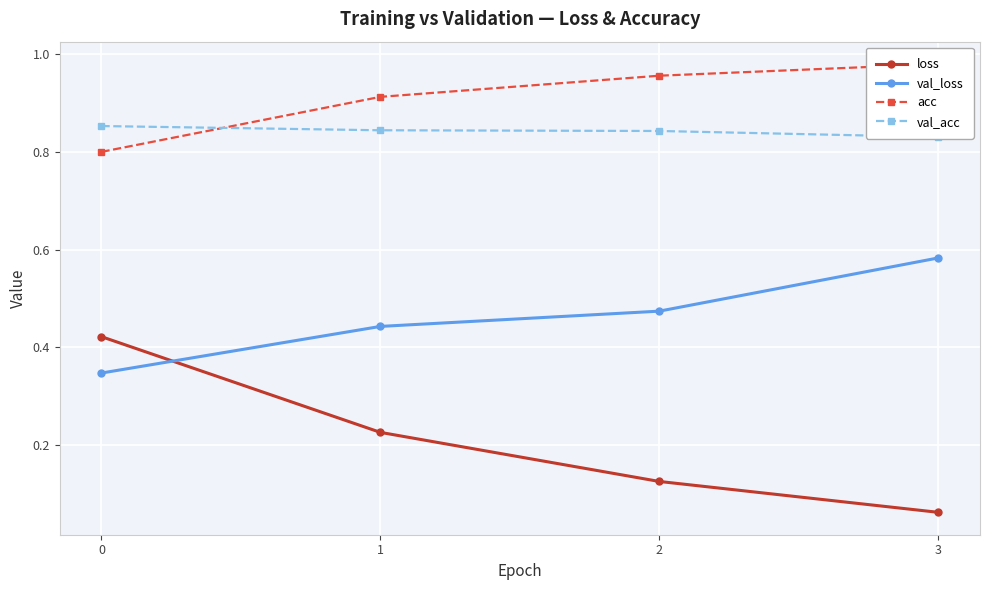

True or false: val_acc has a value of 0.5 at 0.

False